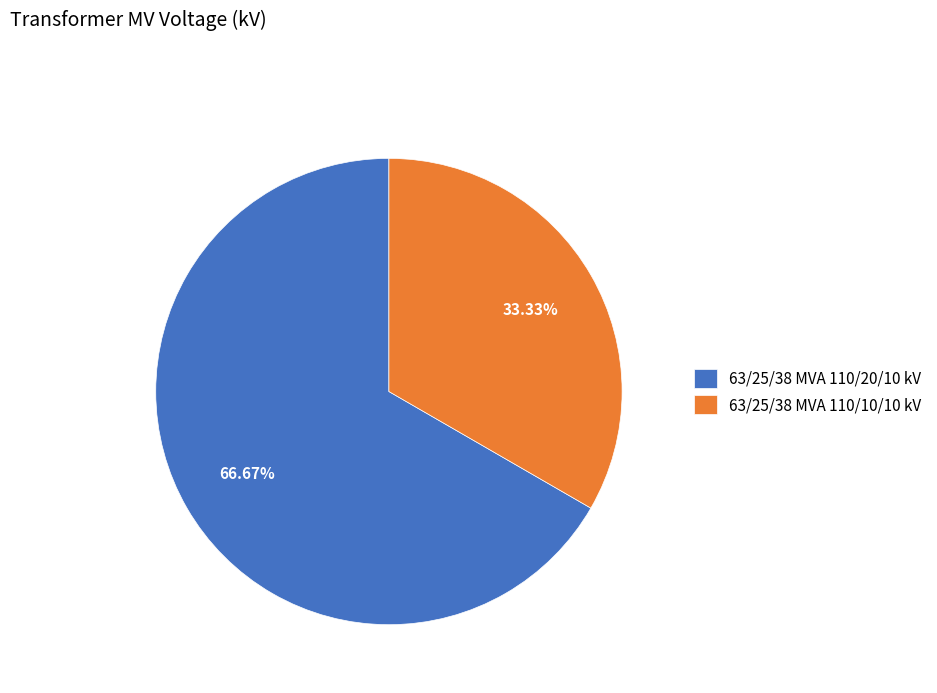

Rank the categories by value from highest to lowest.

63/25/38 MVA 110/20/10 kV, 63/25/38 MVA 110/10/10 kV